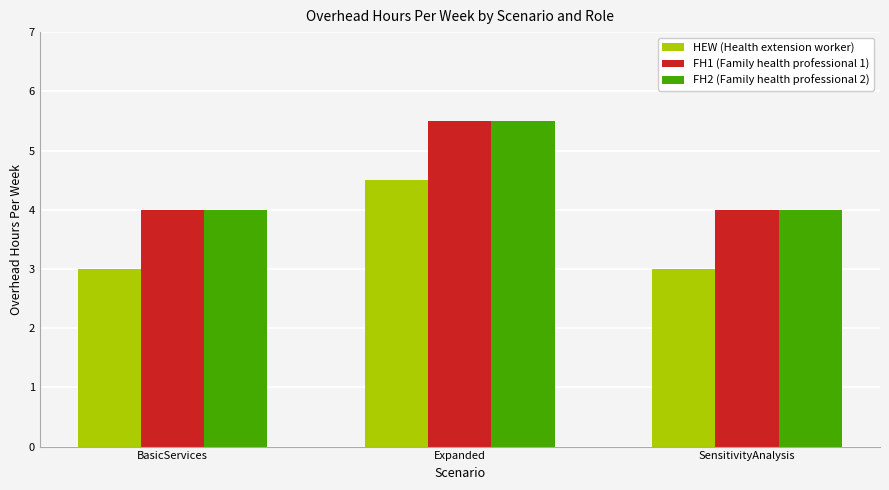

True or false: FH2 (Family health professional 2) has a value of 4.0 at BasicServices.

True